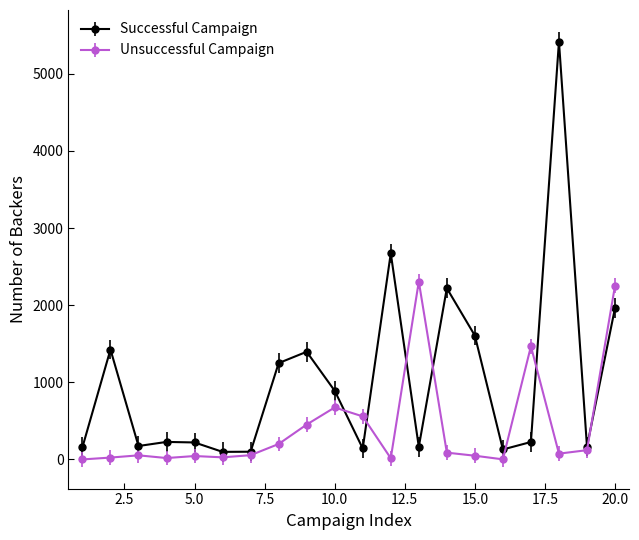

What are all the series names shown in the legend?

Successful Campaign, Unsuccessful Campaign